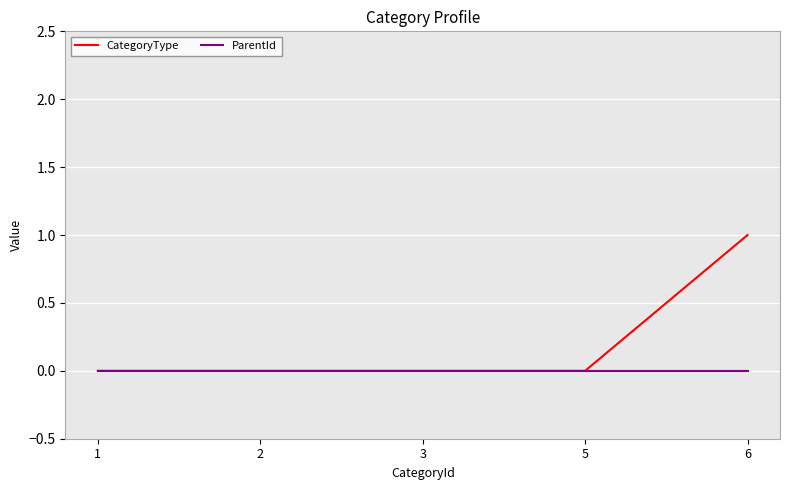

Which series has the widest spread of values?

CategoryType